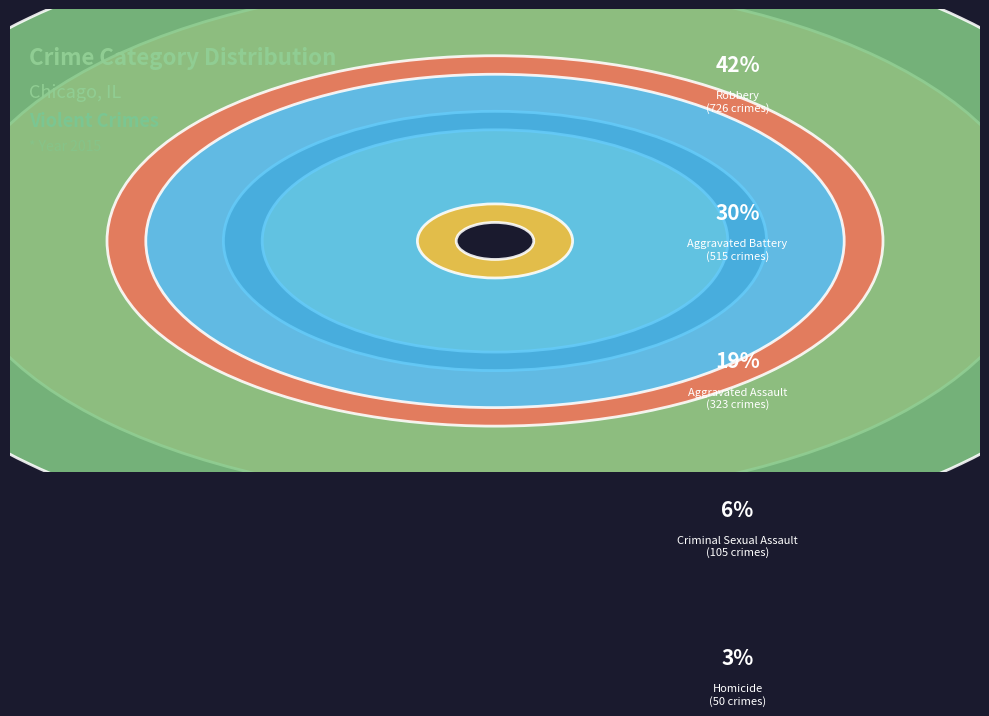

To the nearest percent, what percentage of the pie is Robbery?

42%